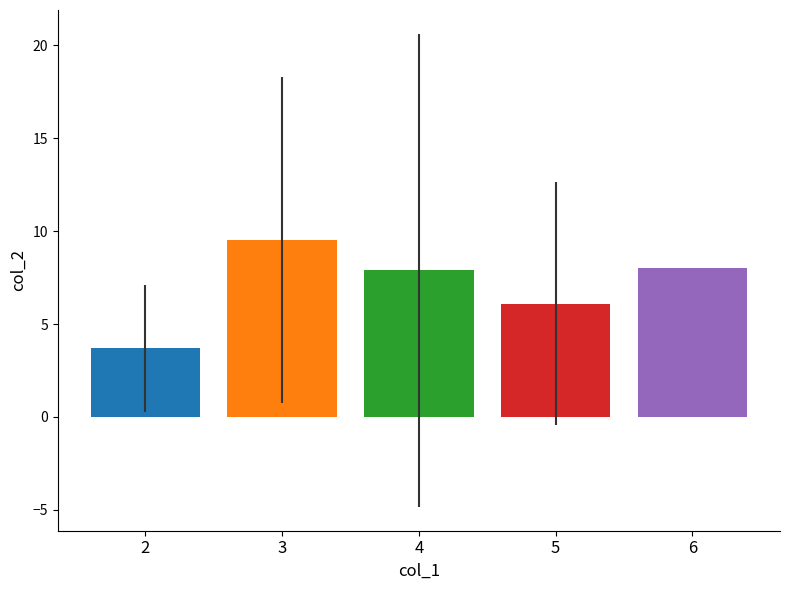

What is the difference between the highest and lowest values at 4?

5.8